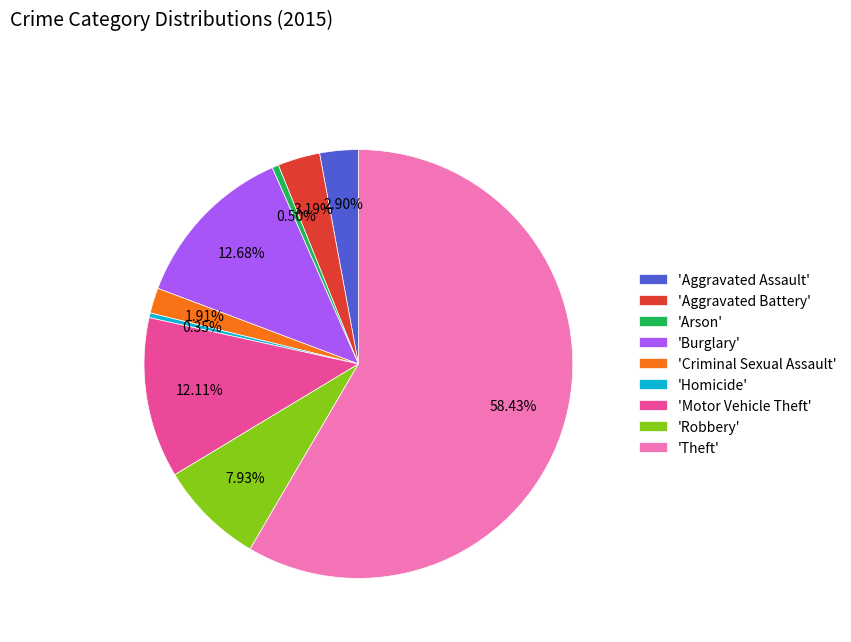

What is the ratio of the value at 'Criminal Sexual Assault' to the value at 'Aggravated Assault'?

0.7